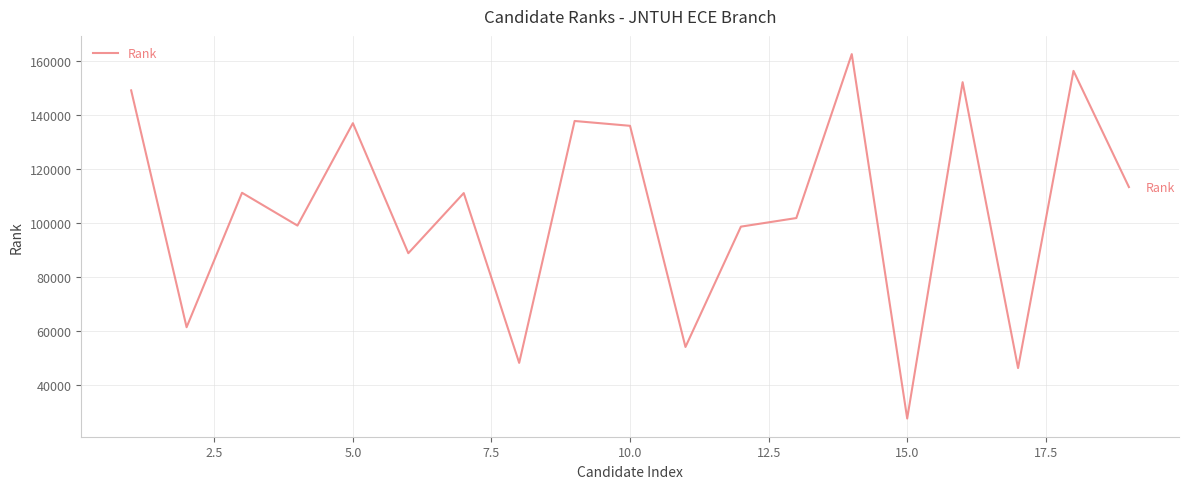

What is the smallest value displayed?

27731